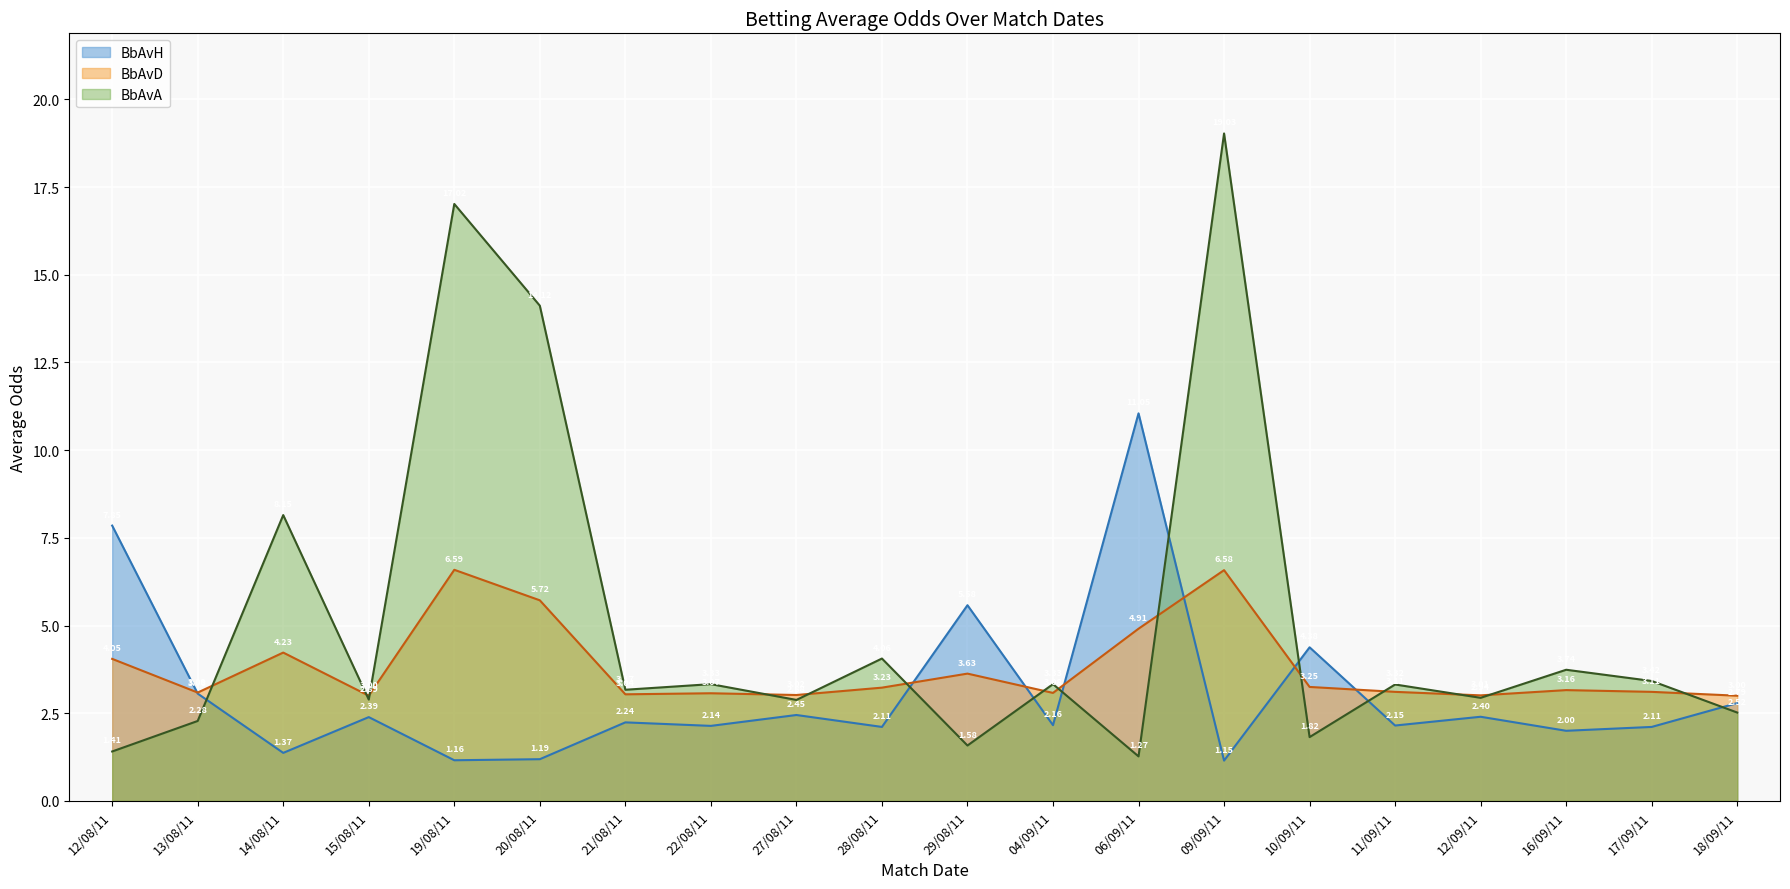

Reading left to right, list all the values displayed in this chart.

BbAvH: 7.8	3.1	1.4	2.4	1.2	1.2	2.2	2.1	2.5	2.1	5.6	2.2	11.1	1.1	4.4	2.1	2.4	2.0	2.1	2.8
BbAvD: 4.0	3.1	4.2	3.0	6.6	5.7	3.0	3.1	3.0	3.2	3.6	3.1	4.9	6.6	3.2	3.1	3.0	3.2	3.1	3.0
BbAvA: 1.4	2.3	8.2	2.9	17.0	14.1	3.2	3.3	2.9	4.1	1.6	3.3	1.3	19.0	1.8	3.3	2.9	3.7	3.4	2.5